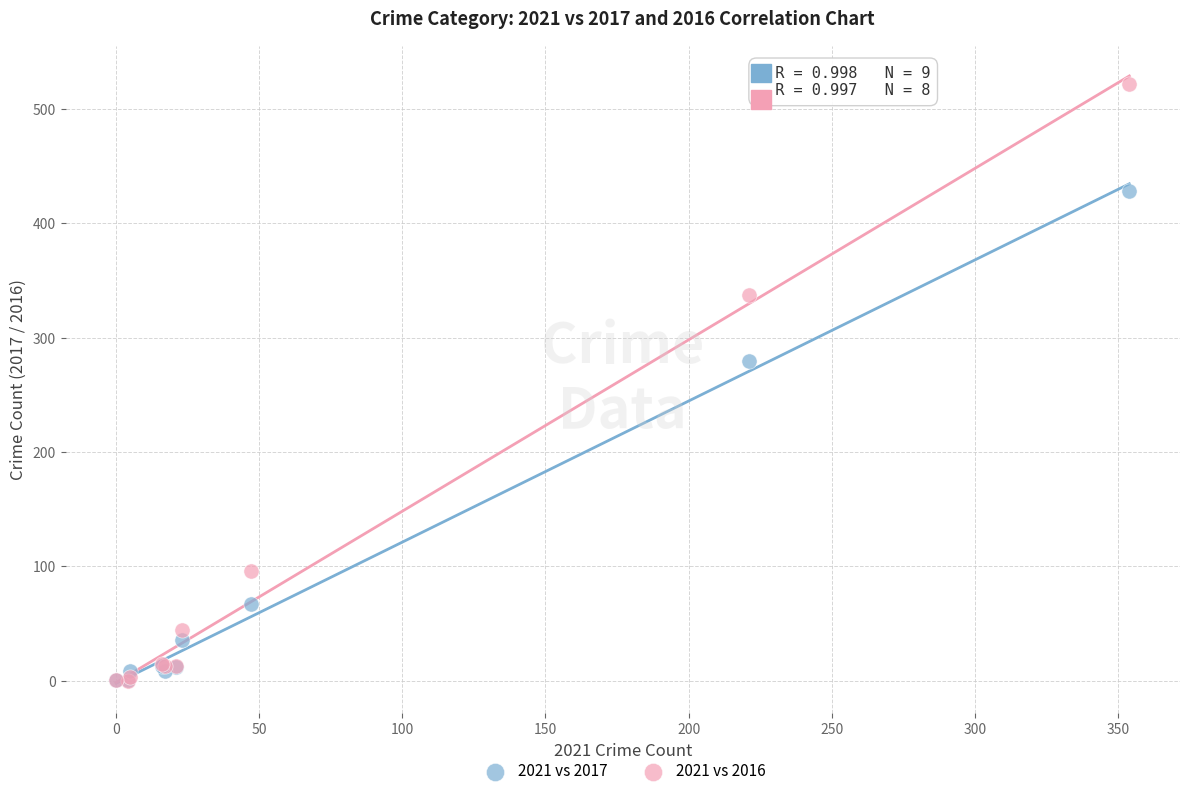

In the 2021 vs 2017 series, what Y value is closest to 214?

280